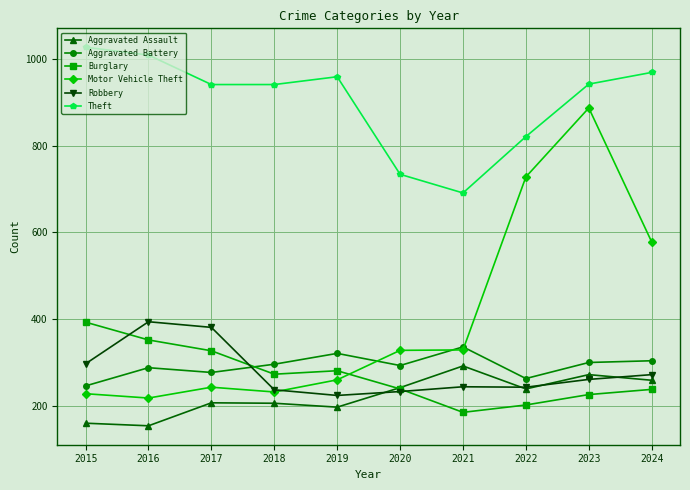

What is the maximum value shown in the chart?

1027